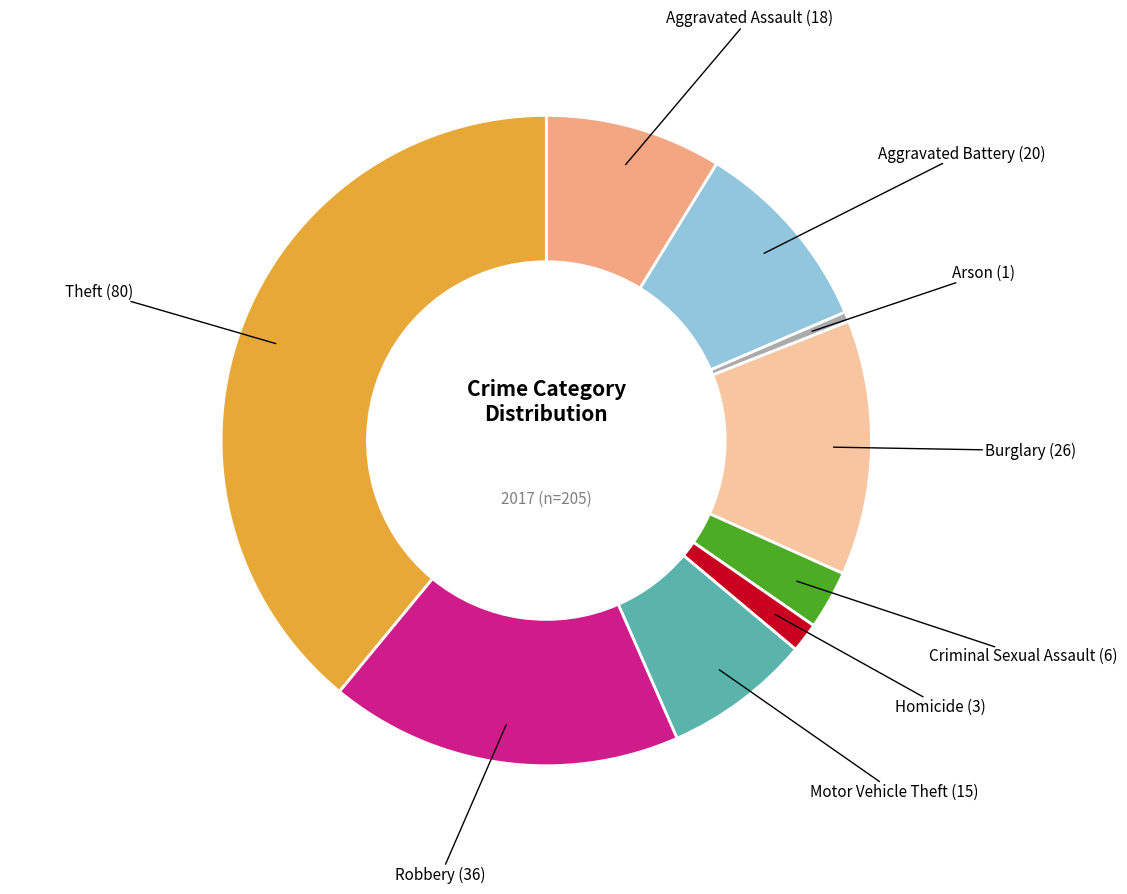

Is there any slice that represents more than half of the pie?

No